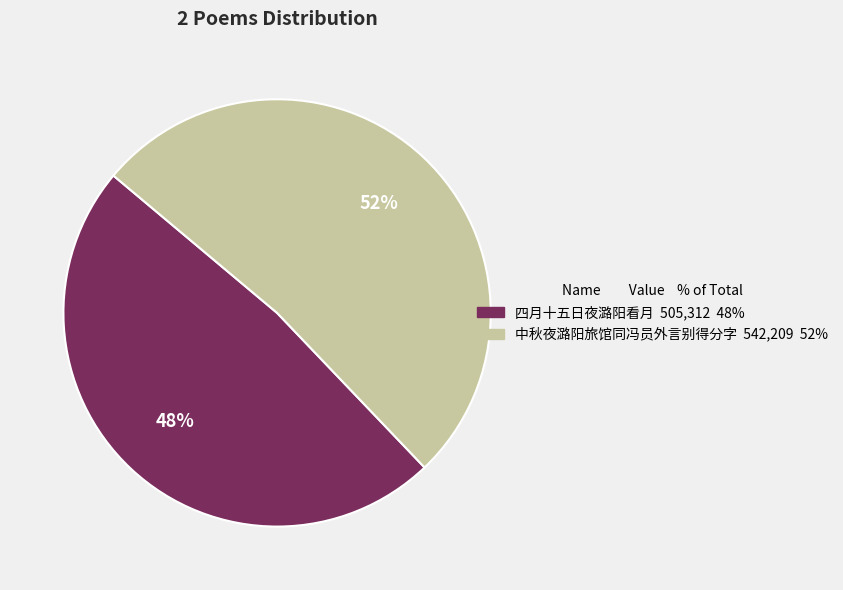

Combined, do 四月十五日夜潞阳看月 and 中秋夜潞阳旅馆同冯员外言别得分字 account for over 50%?

Yes